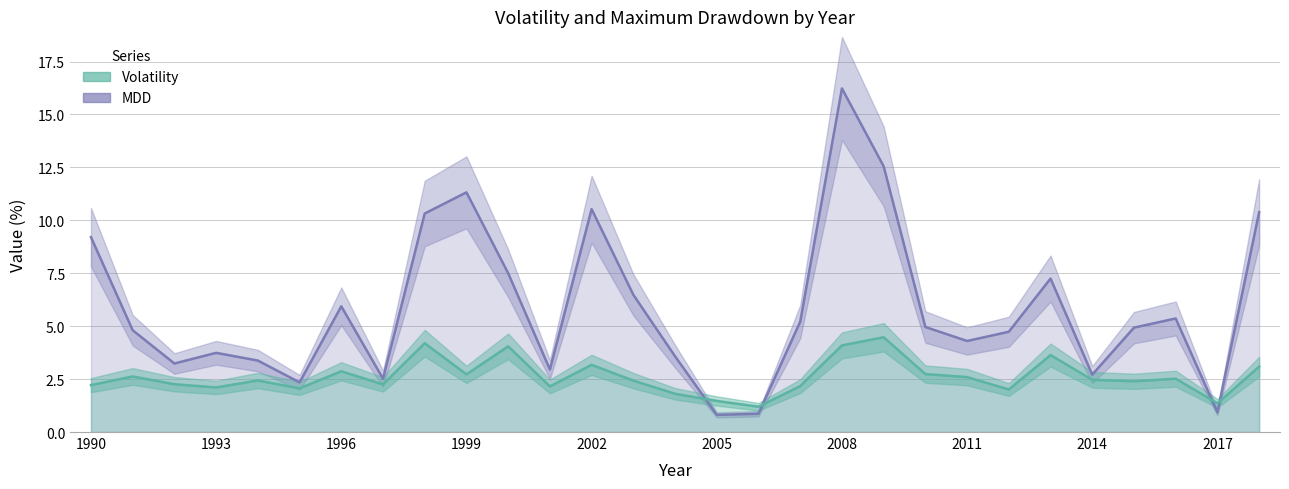

How many data points does each series have?

29